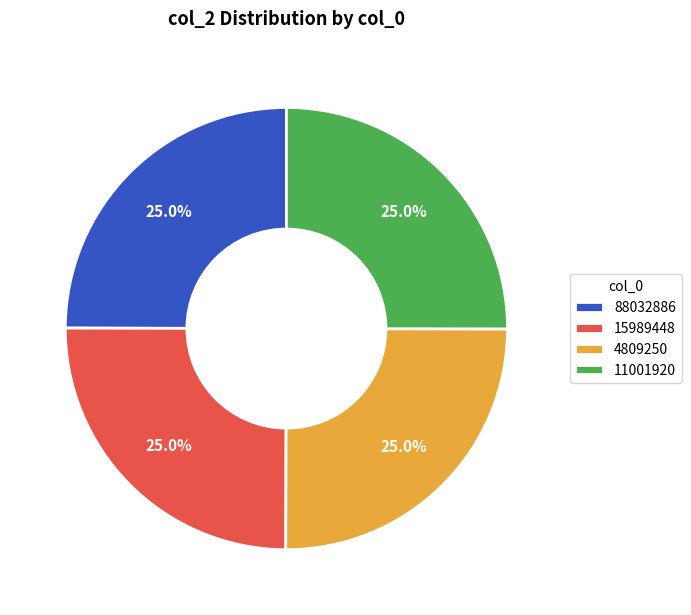

True or false: 15989448 accounts for 25% of the total.

True